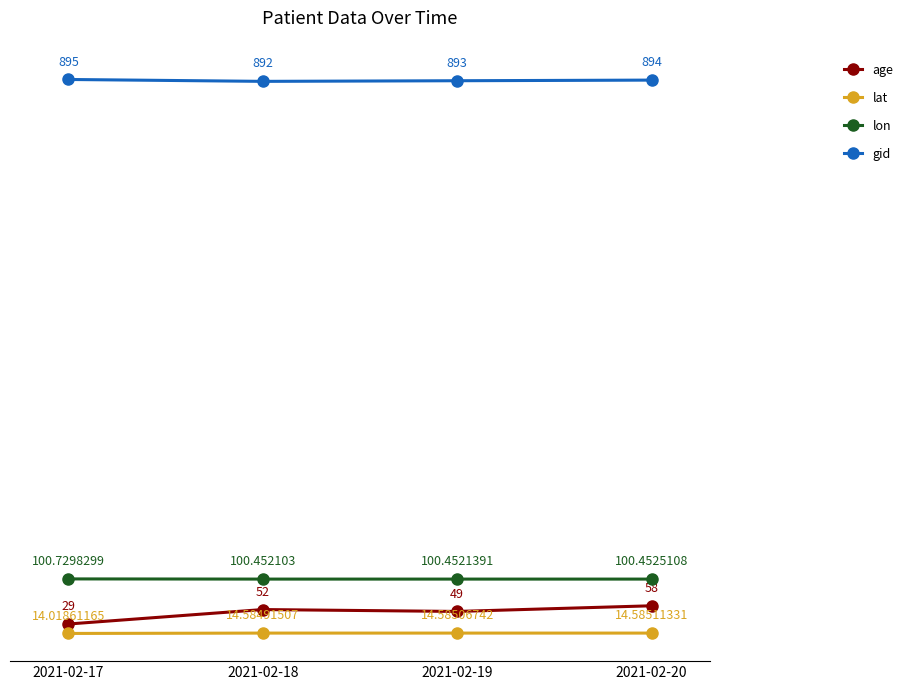

What is the difference between the second highest and minimum values in the age series?

23.0